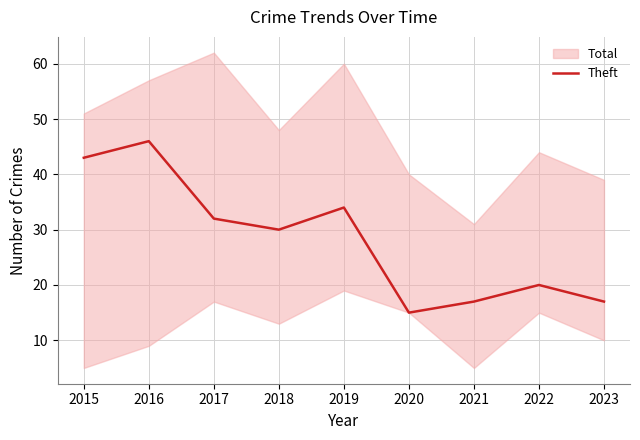

What is the approximate value at 2016, to the nearest 5?

45